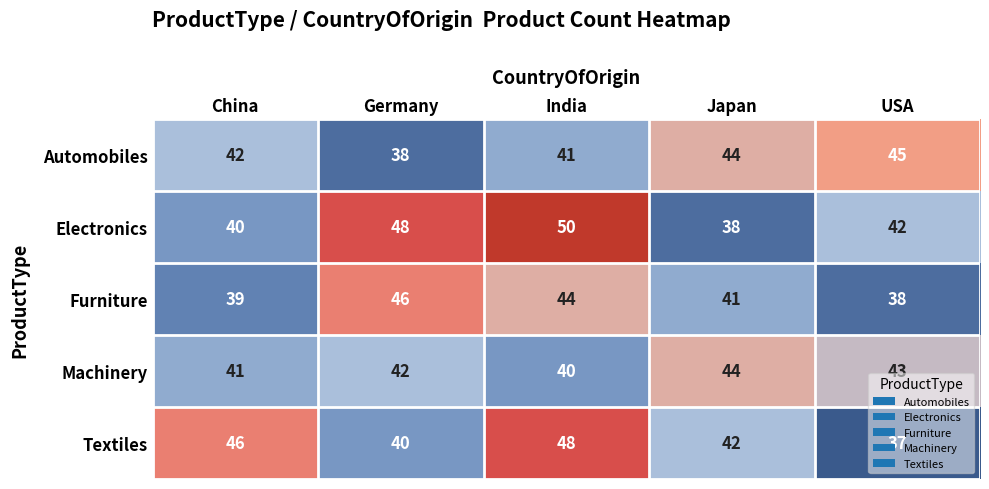

What is the spread (max minus min) of values at USA?

8